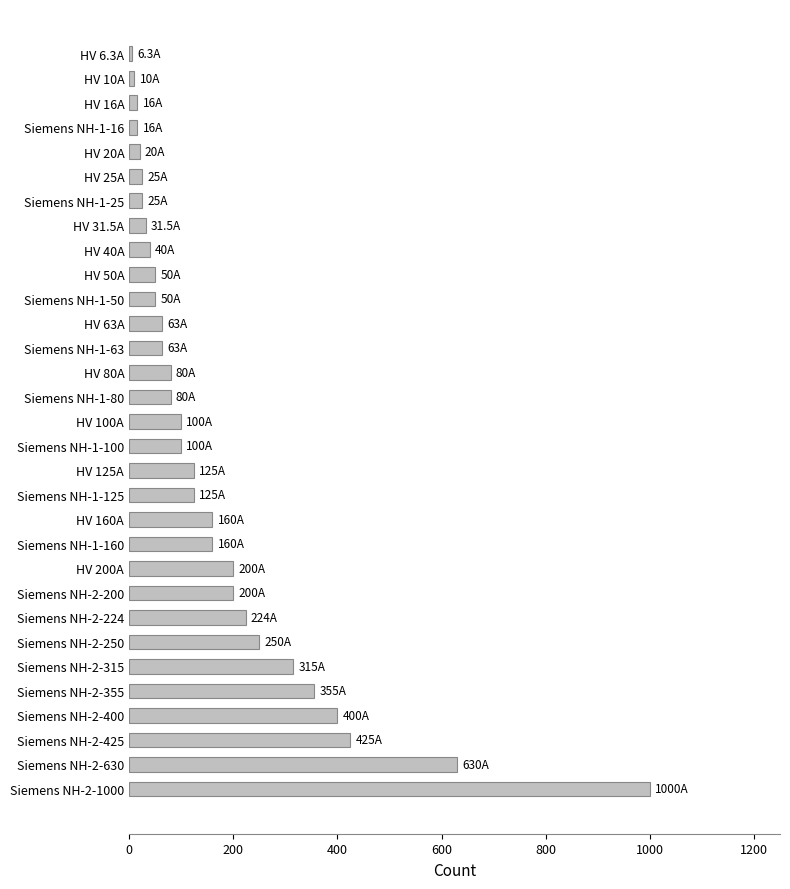

What is the ratio of the value at HV 160A to the value at HV 80A?

2.0